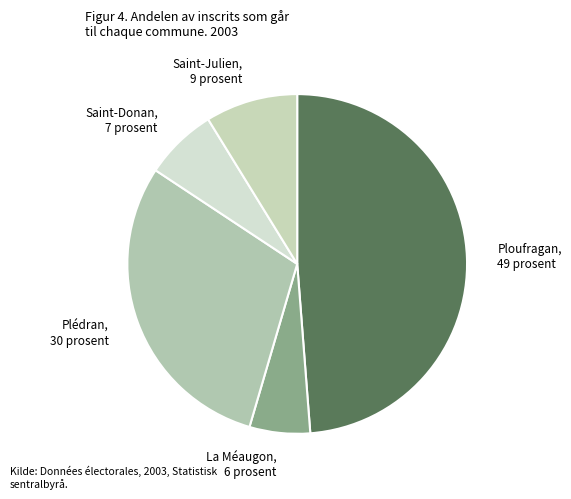

Does any single category account for the majority?

No